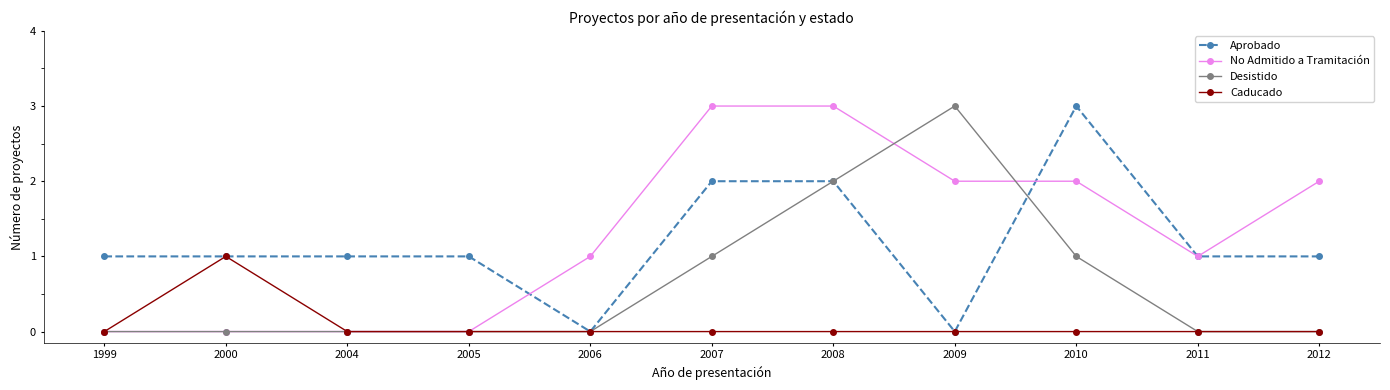

True or false: No Admitido a Tramitación has a value of 2 at 2012.

True